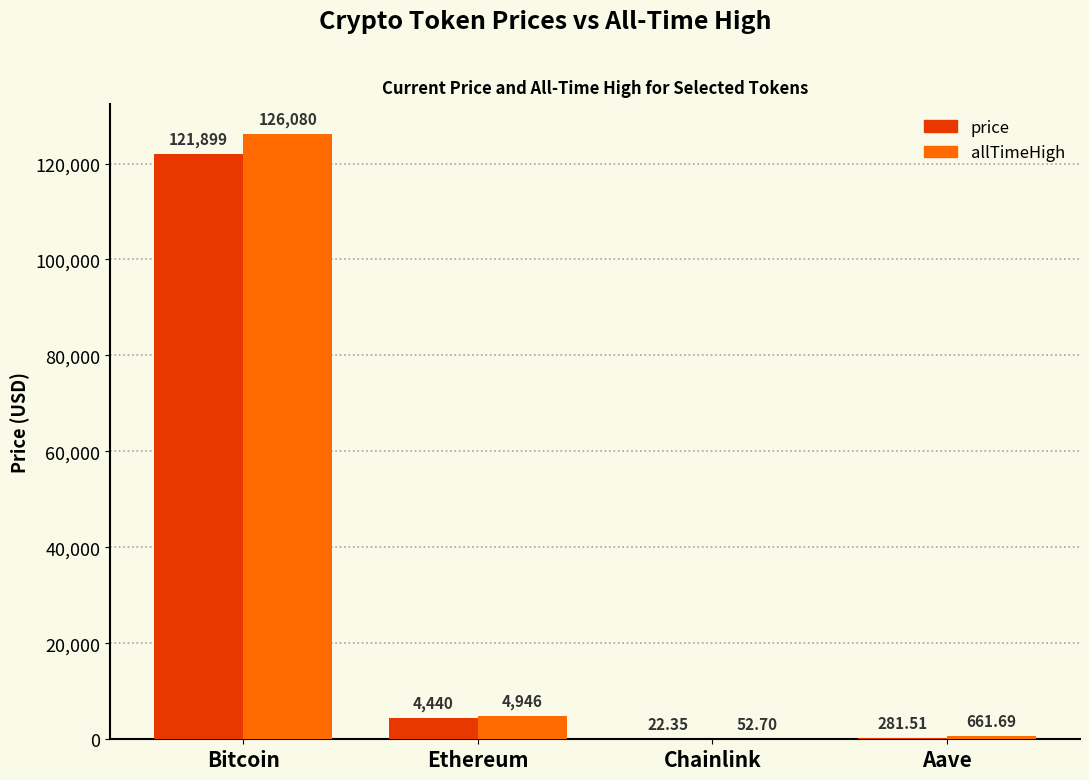

Which category has the highest value in the price series?

Bitcoin